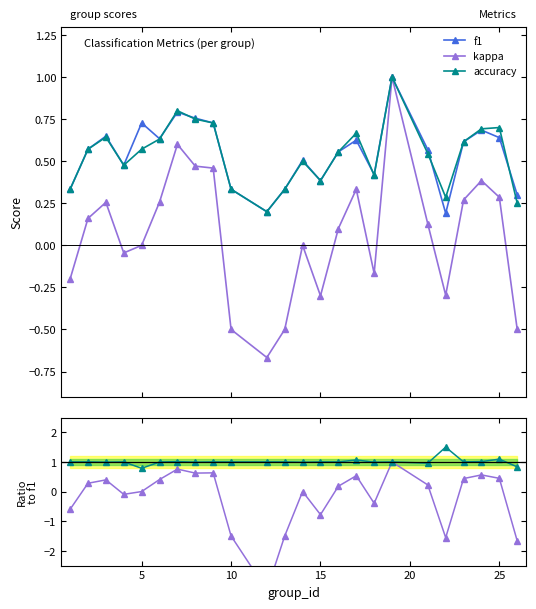

What is the average value of the kappa / f1 series?

-0.2